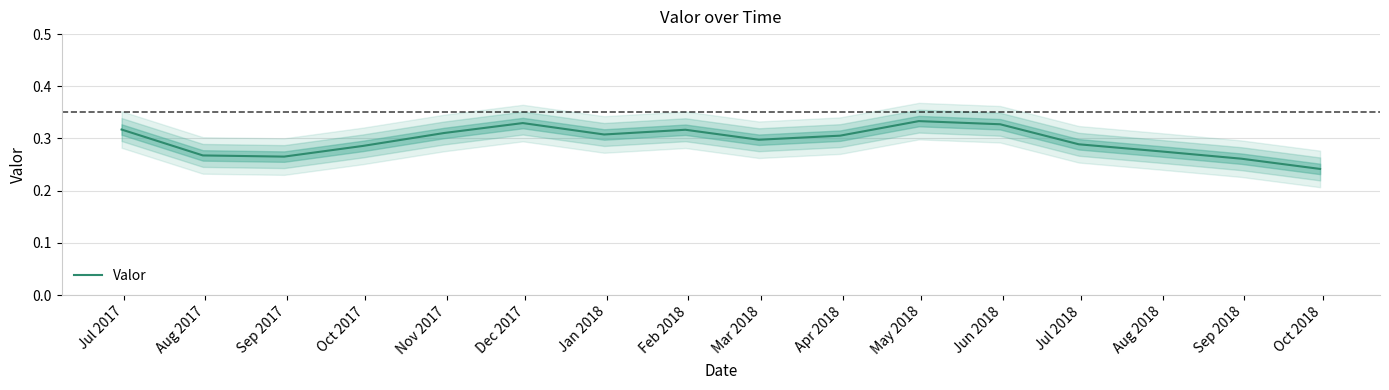

How many points are higher than both their immediate neighbors (excluding endpoints)?

3